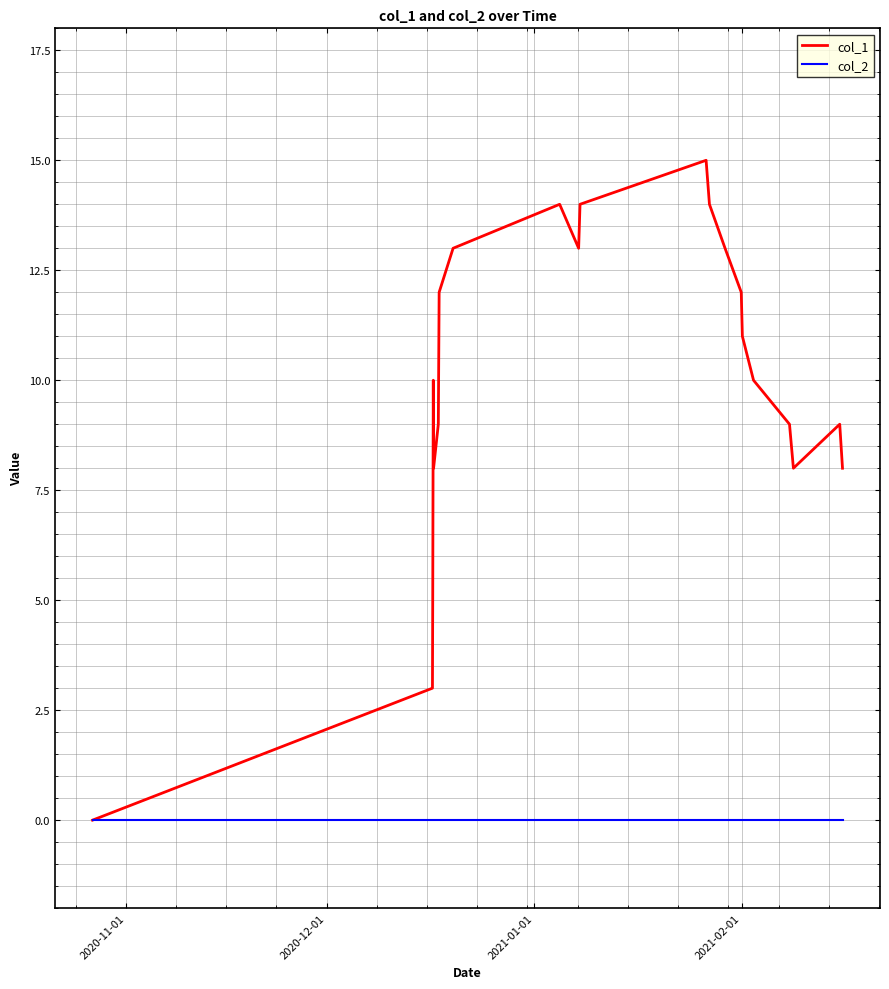

What is the maximum value for col_1?

15